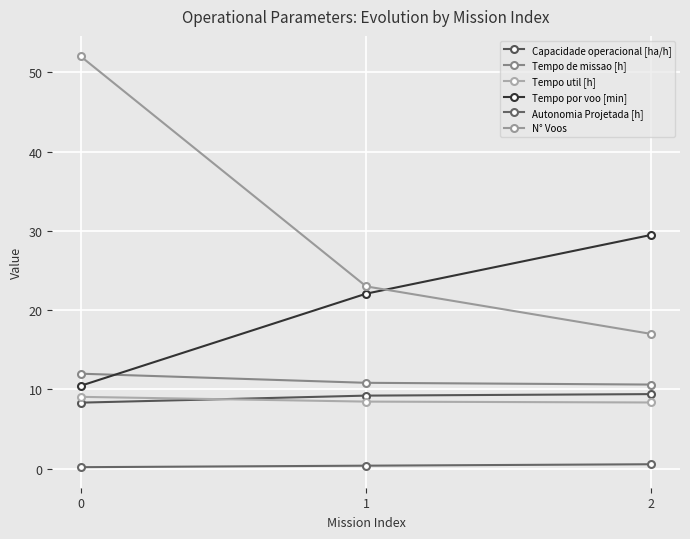

What is the maximum value shown in the chart?

52.0